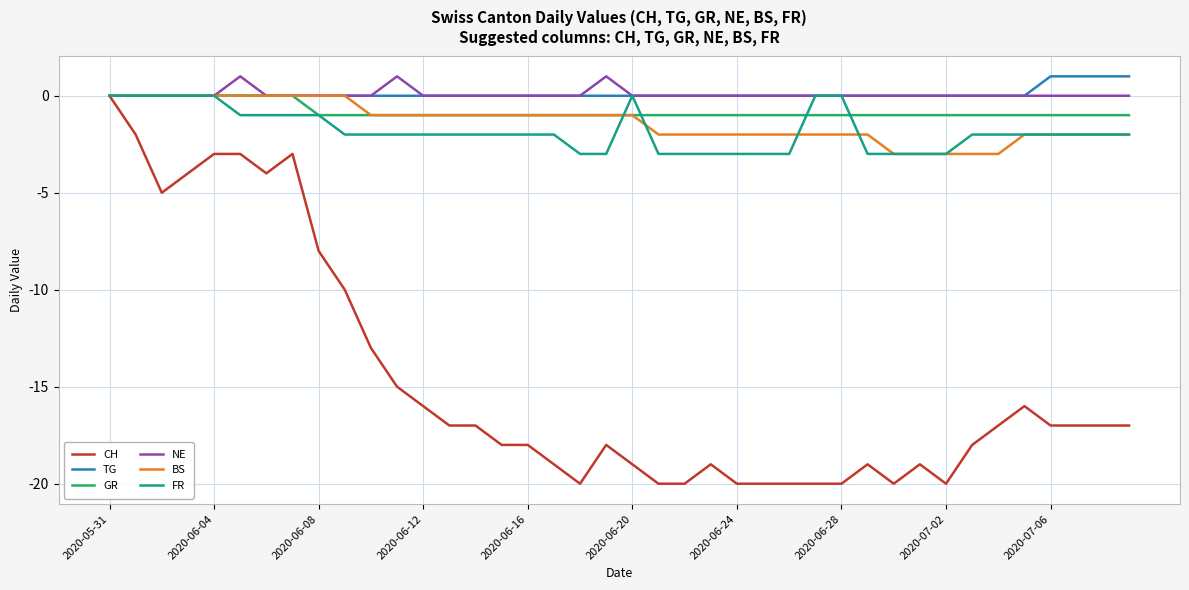

What is the smallest value displayed?

-20